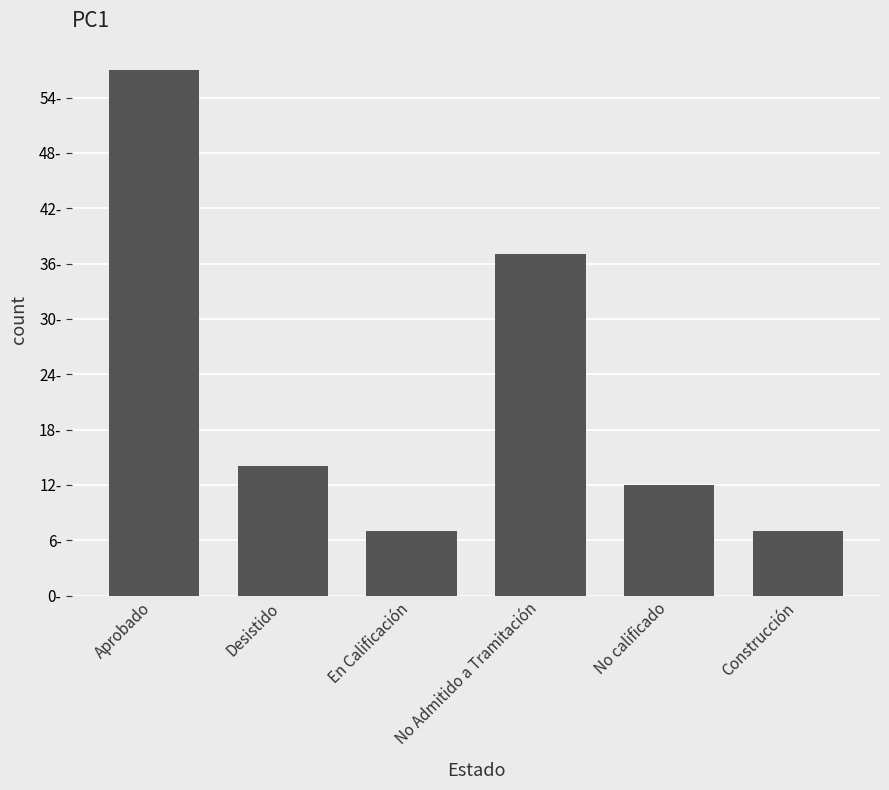

Which has a higher value, Desistido or No Admitido a Tramitación?

No Admitido a Tramitación